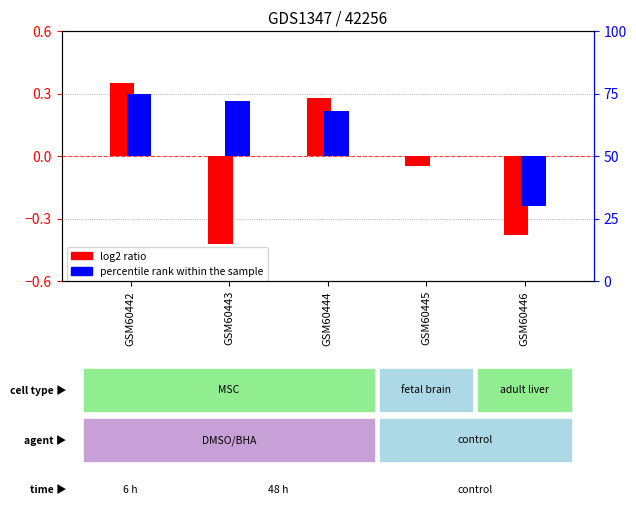

Between GSM60444 and GSM60442, which is larger?

GSM60442